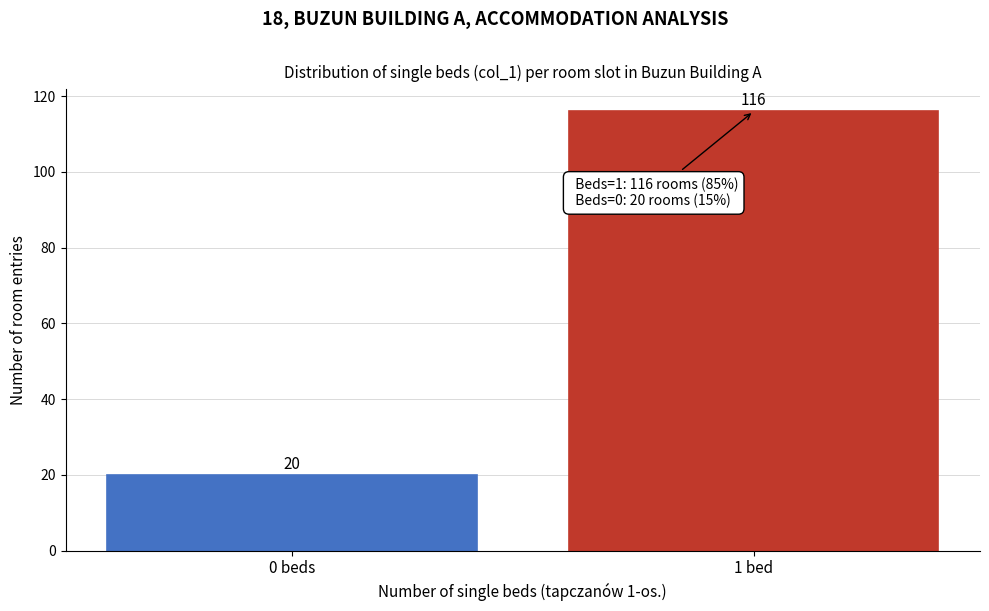

Reading left to right, extract all data points from this chart.

20	116